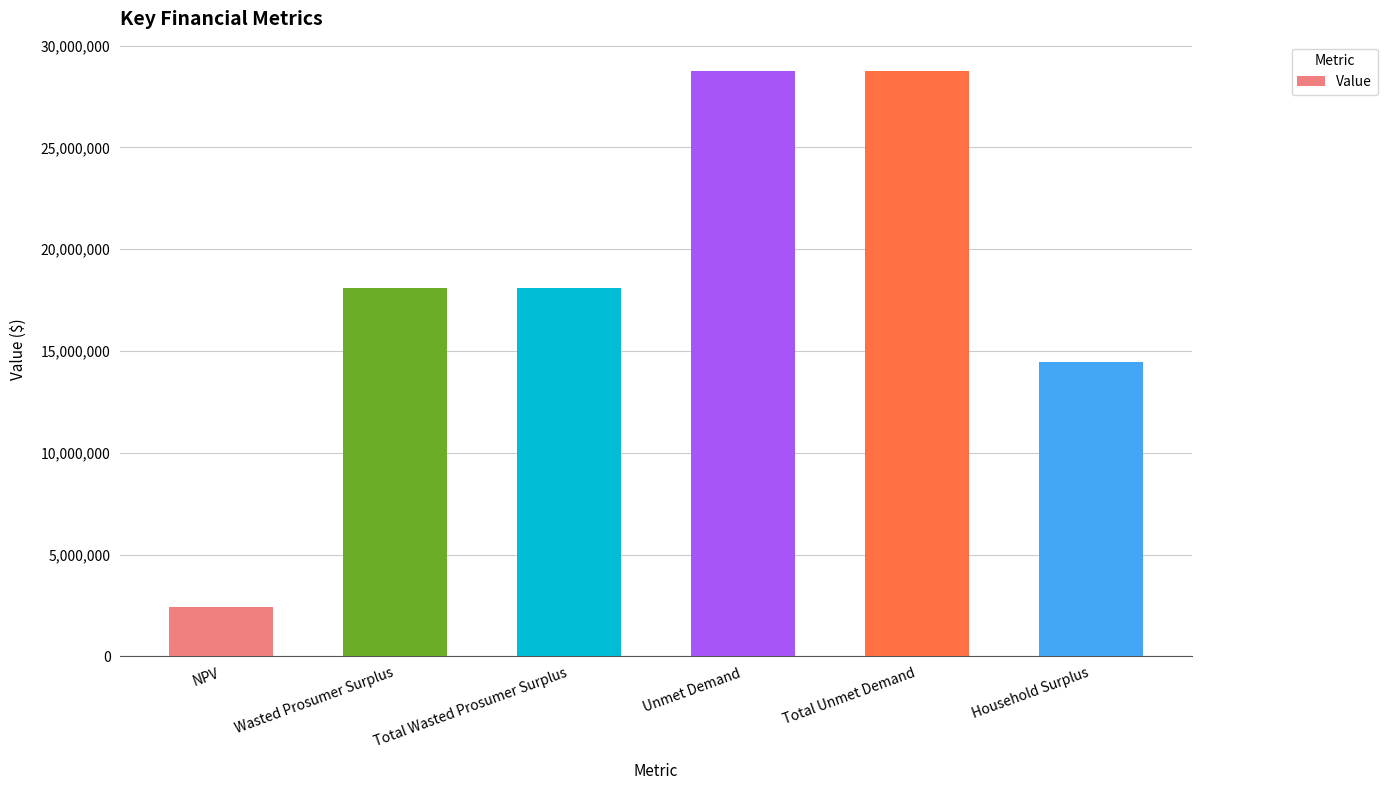

What is the label of the 1st bar from the right?

Household Surplus